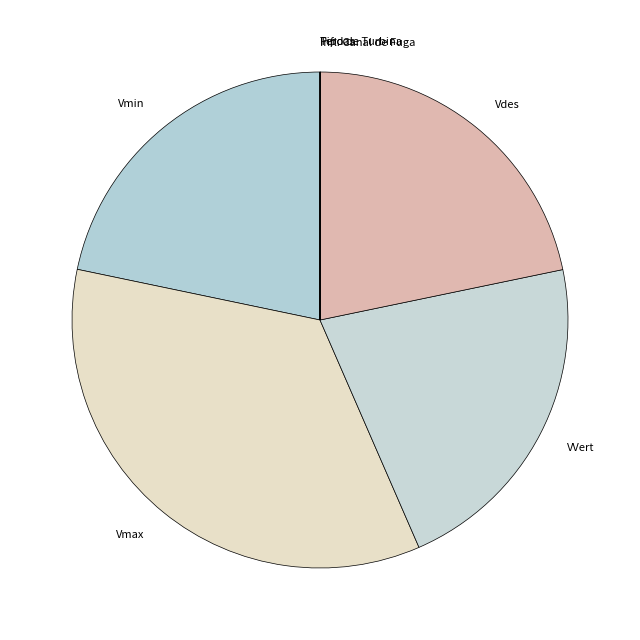

What is the largest slice in the pie chart?

Vmax